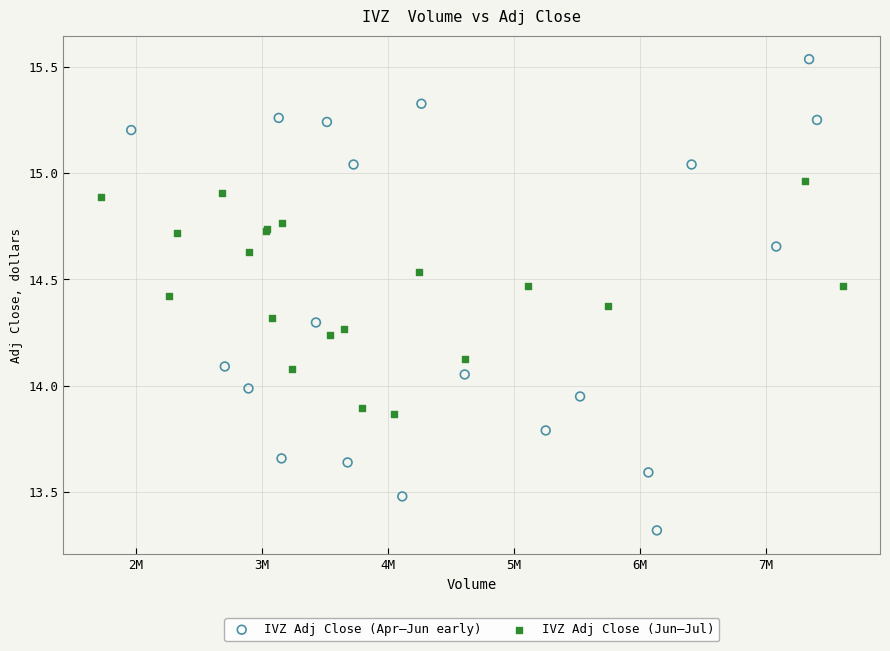

Which series has the widest spread of Y values?

IVZ Adj Close (Apr–Jun early)